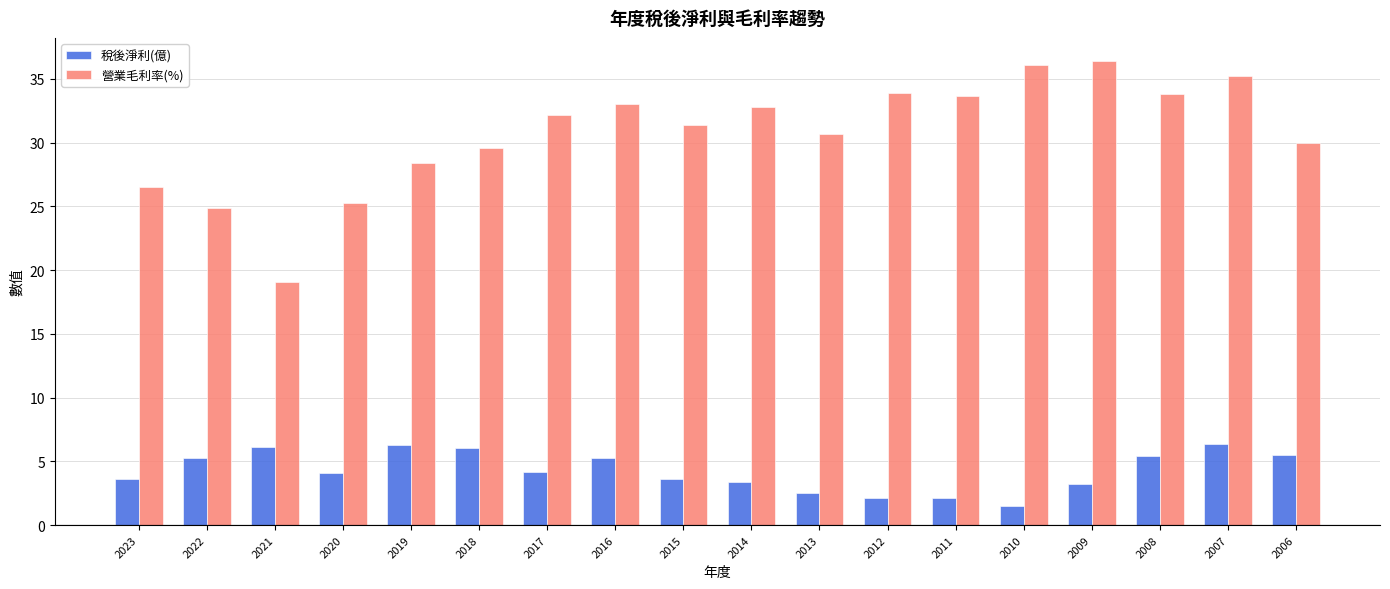

Rank the series by their maximum value, from highest to lowest.

營業毛利率(%), 稅後淨利(億)